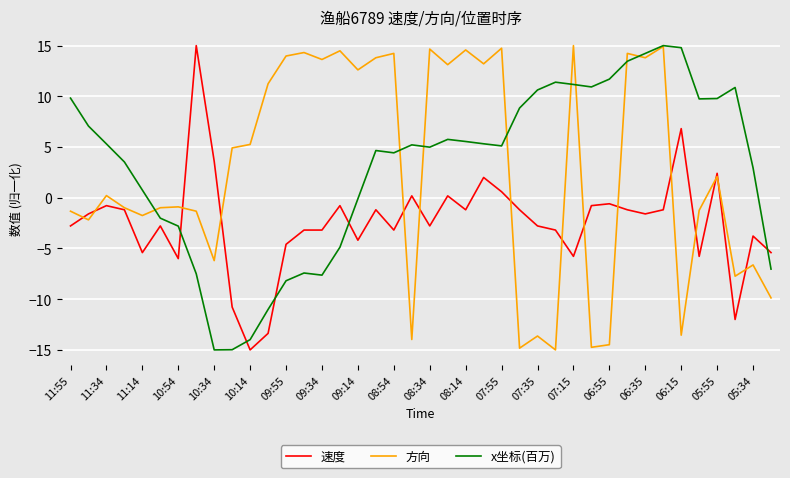

Does the chart display data point markers on the line(s)?

No